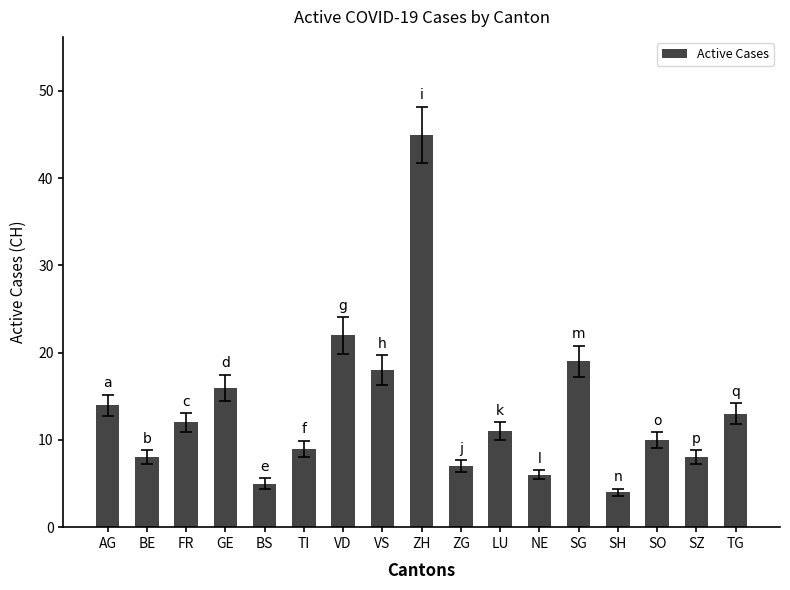

What is the label of the 17th bar from the right?

AG